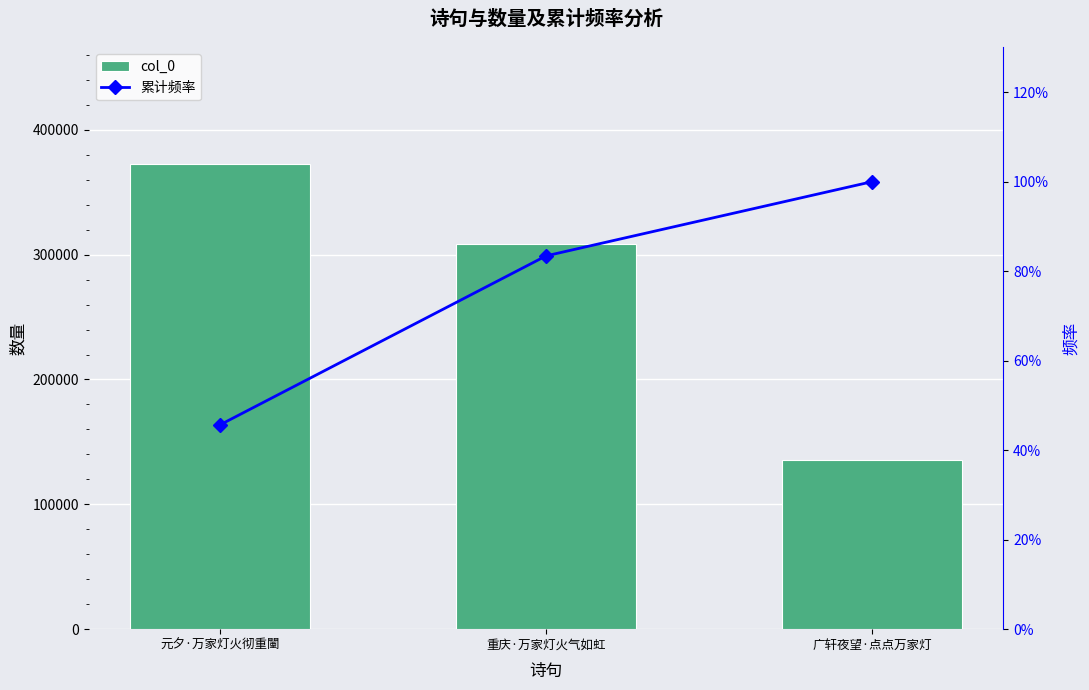

The 累计频率 series shows 45.7 at 元夕·万家灯火彻重闉. True or false?

True